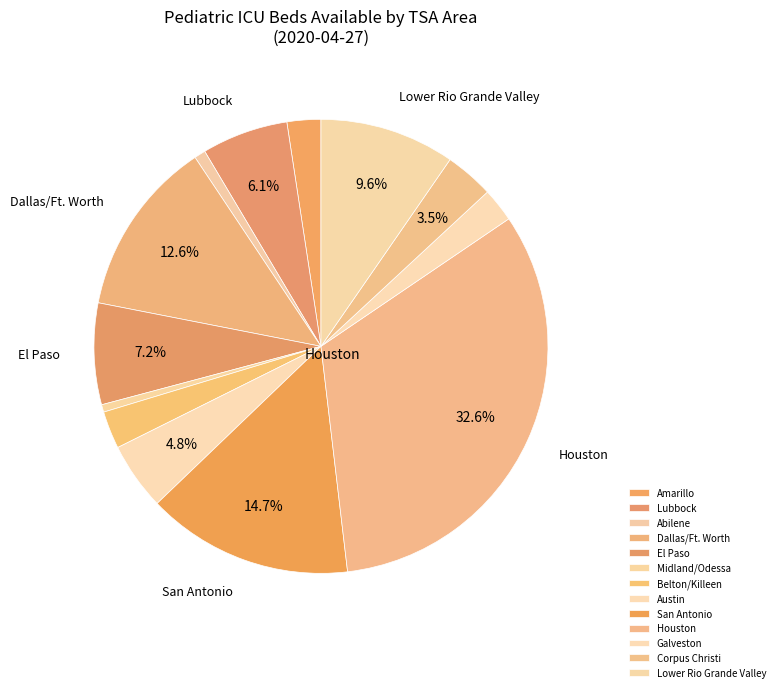

To the nearest percent, what is the average slice percentage?

8%